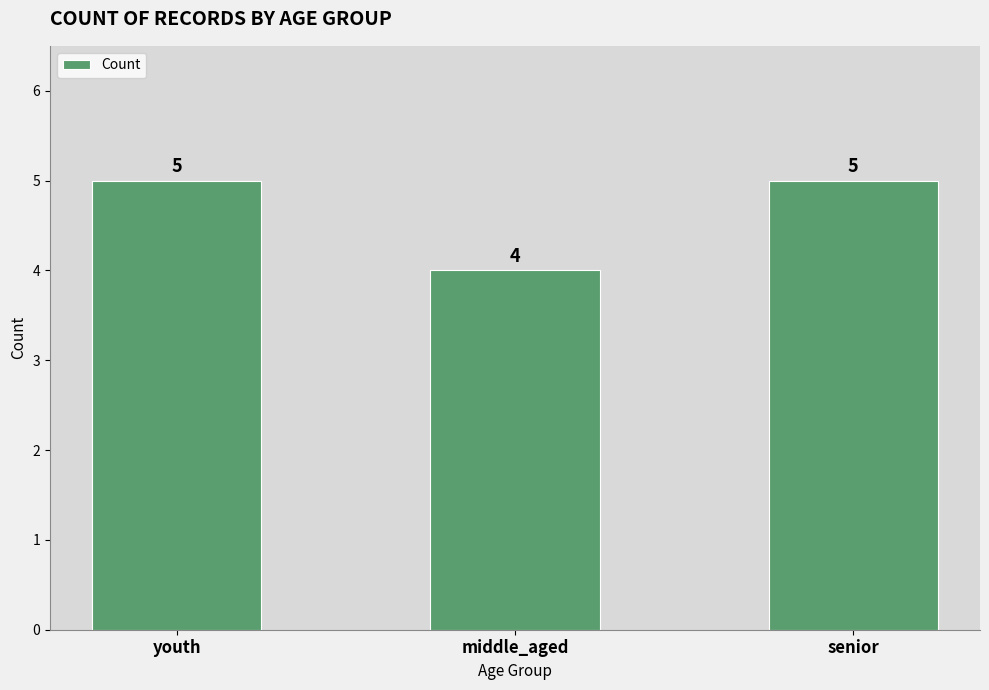

Reading left to right, list all the values displayed in this chart.

5	4	5